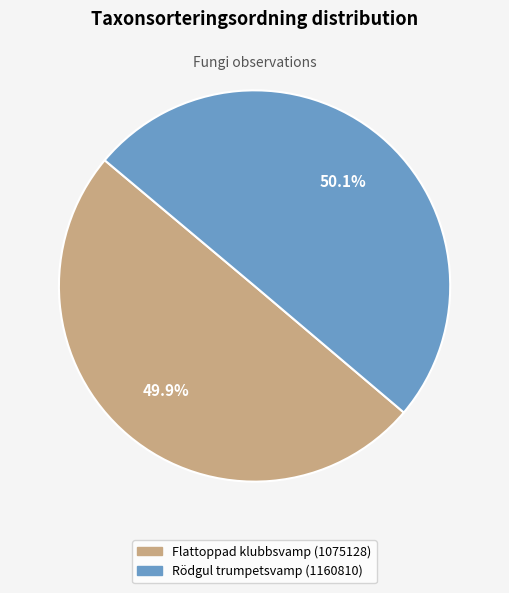

Is it true that Rödgul trumpetsvamp (1160810) is 60% of the pie?

False